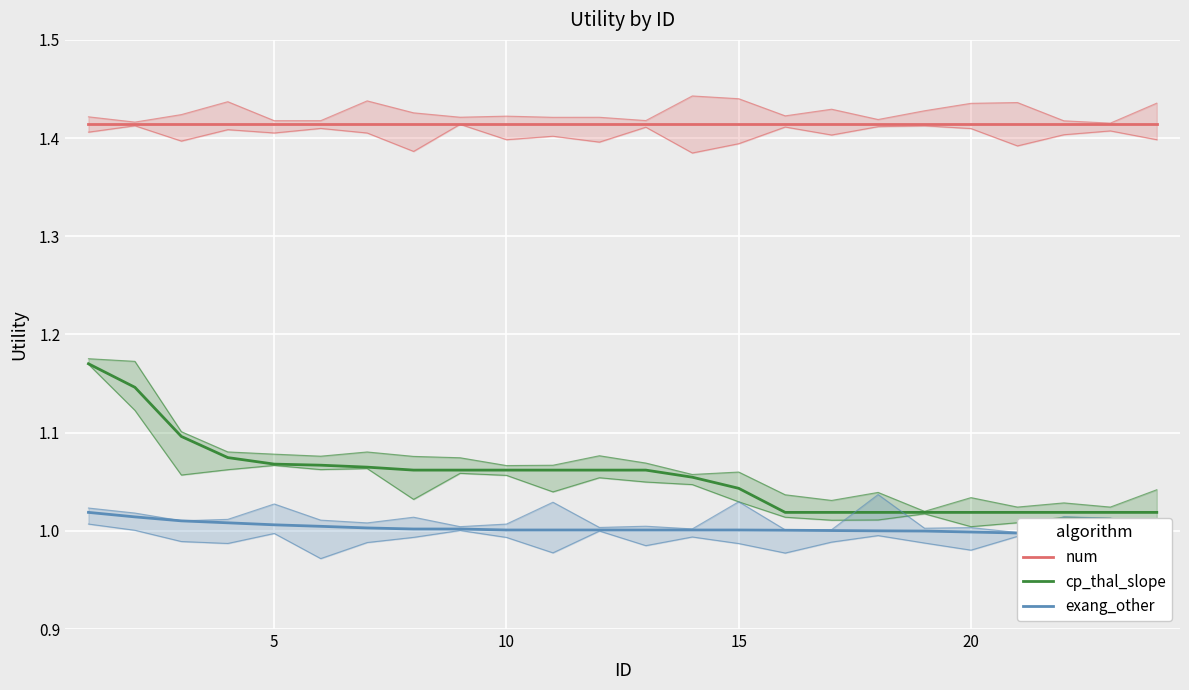

Which series has the largest range (max minus min)?

cp_thal_slope